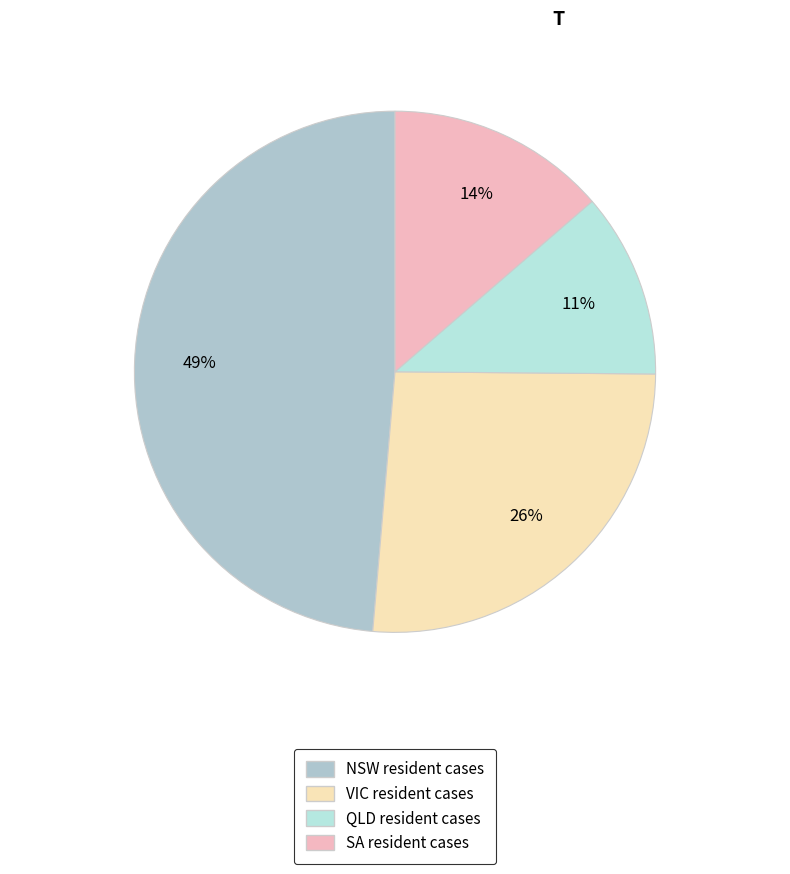

How many slices are in this pie chart?

4